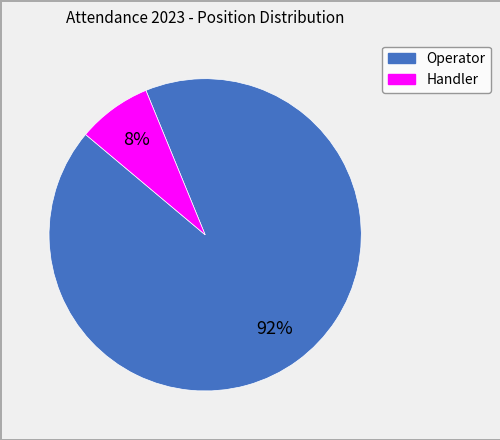

Is there a majority slice in this chart?

Yes